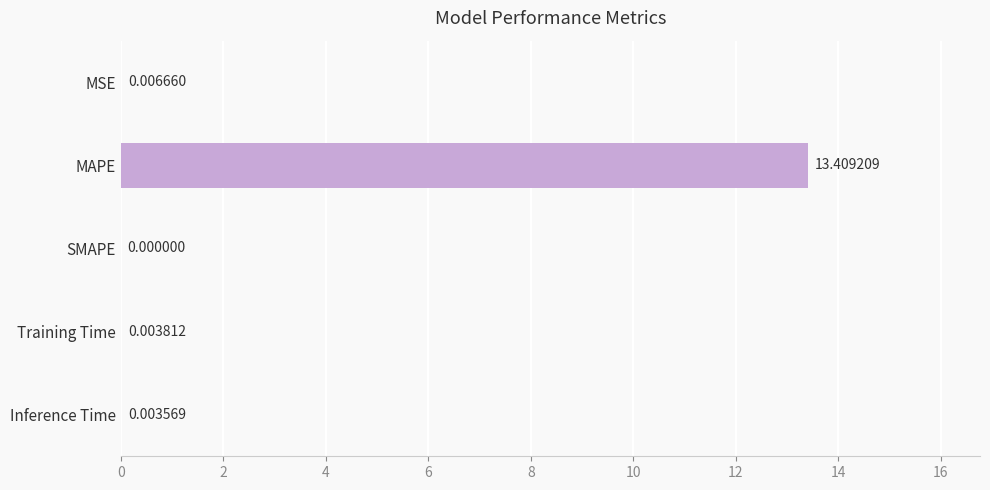

What is the sum of the values at MSE and MAPE?

13.4